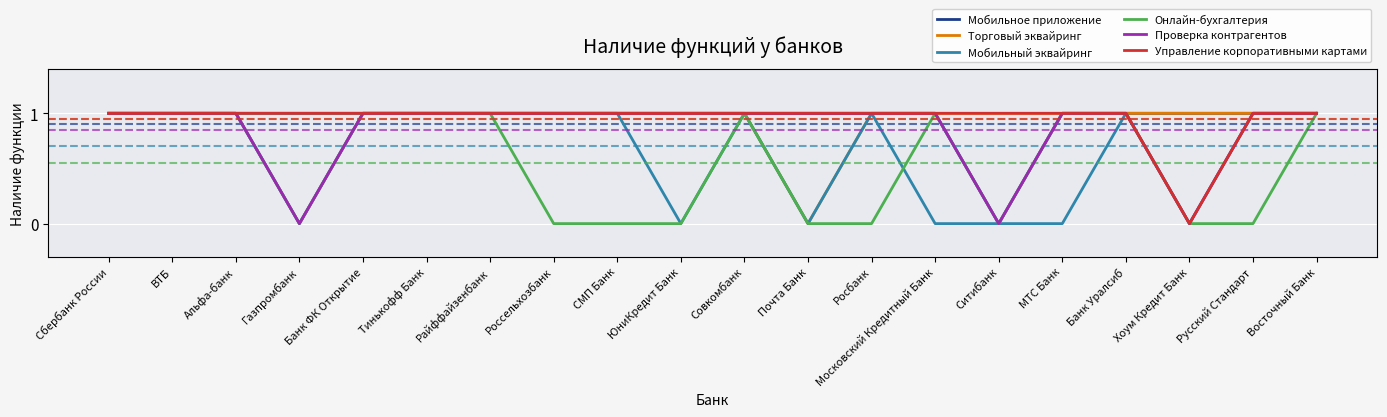

What is the total value across all series at Совкомбанк?

6